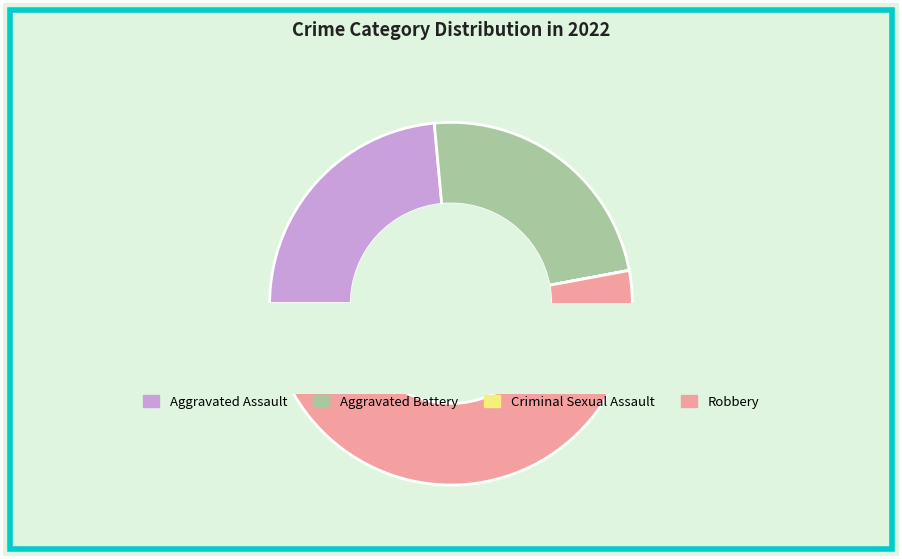

What is the largest slice in the pie chart?

Robbery